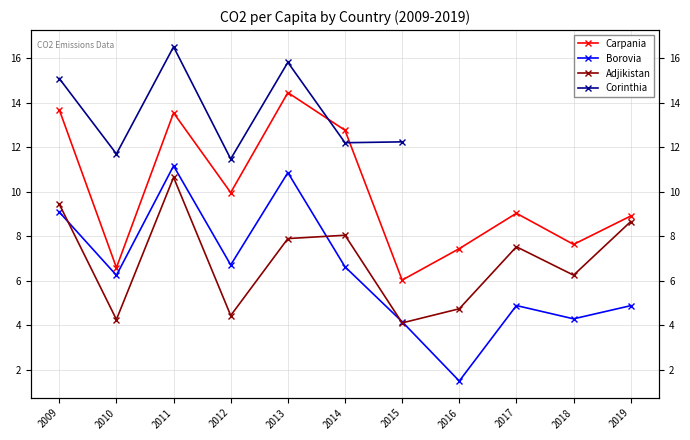

How many points are higher than both their immediate neighbors (excluding endpoints)?

3